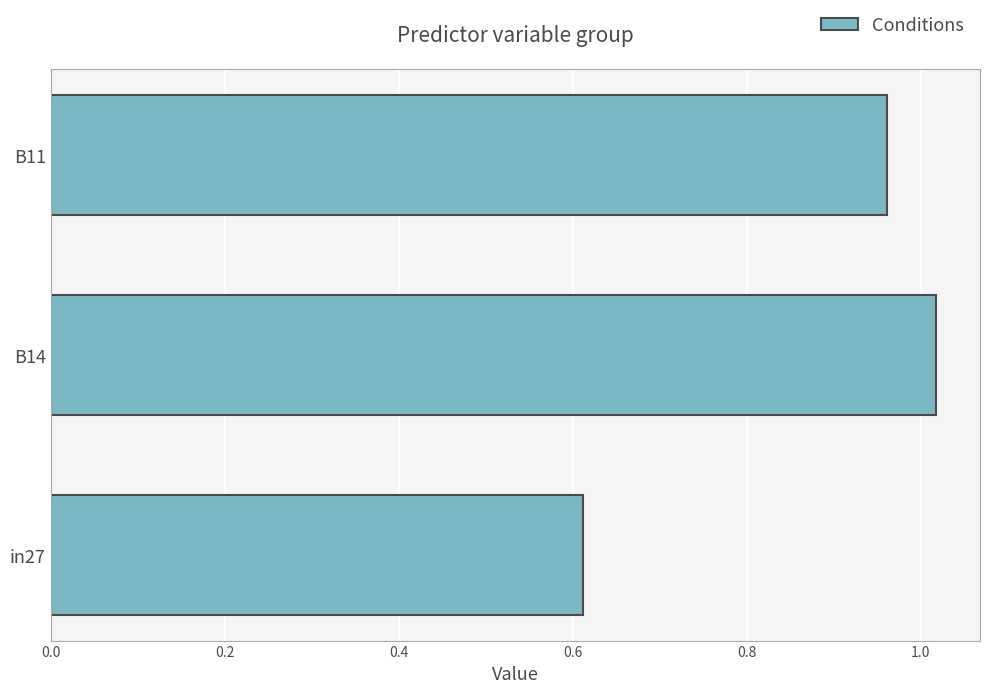

What is the change in value from in27 to B11?

+0.3